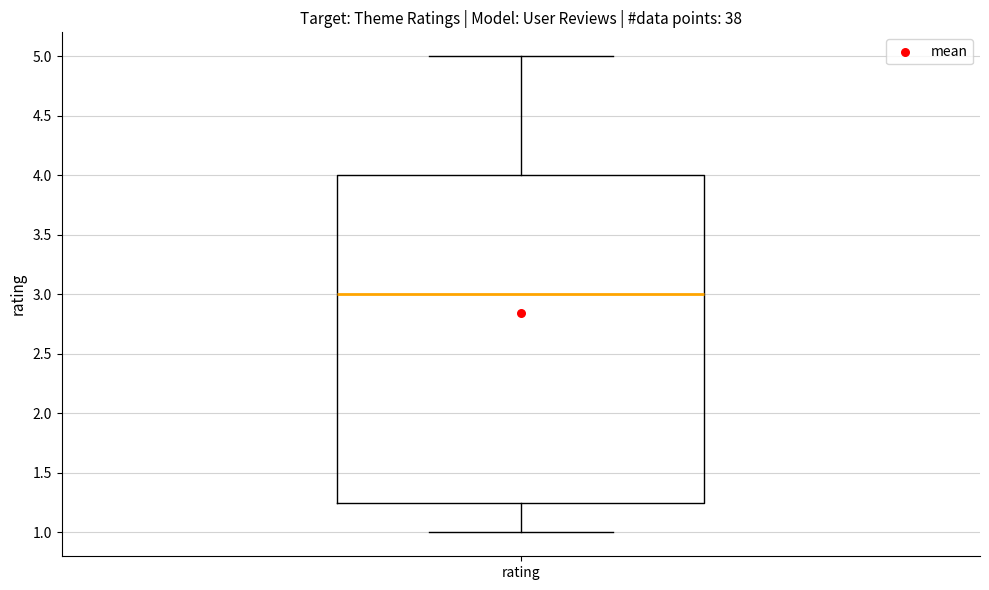

Transcribe this box plot: give where the median line is, the range the box spans, and where the two whiskers end, as read against the y-axis. The values are not printed on the chart, so give them approximately, as read against the axis.

median 3.00, box 1.25 to 4.00, whiskers 1.00 to 5.00